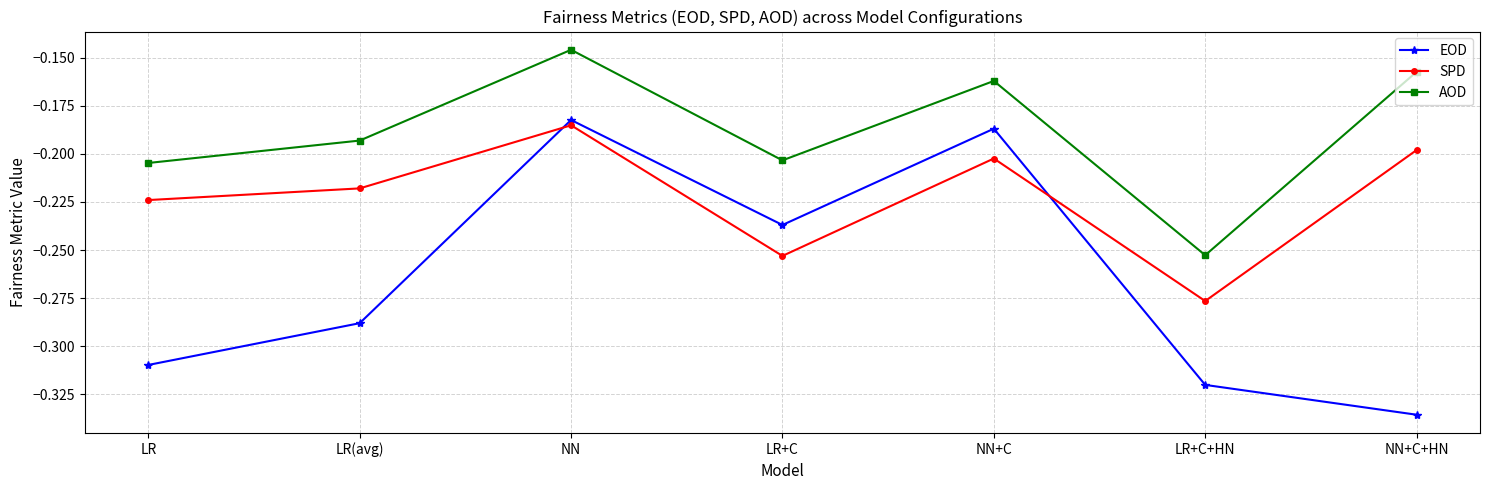

How many intersections are there between EOD and SPD?

2